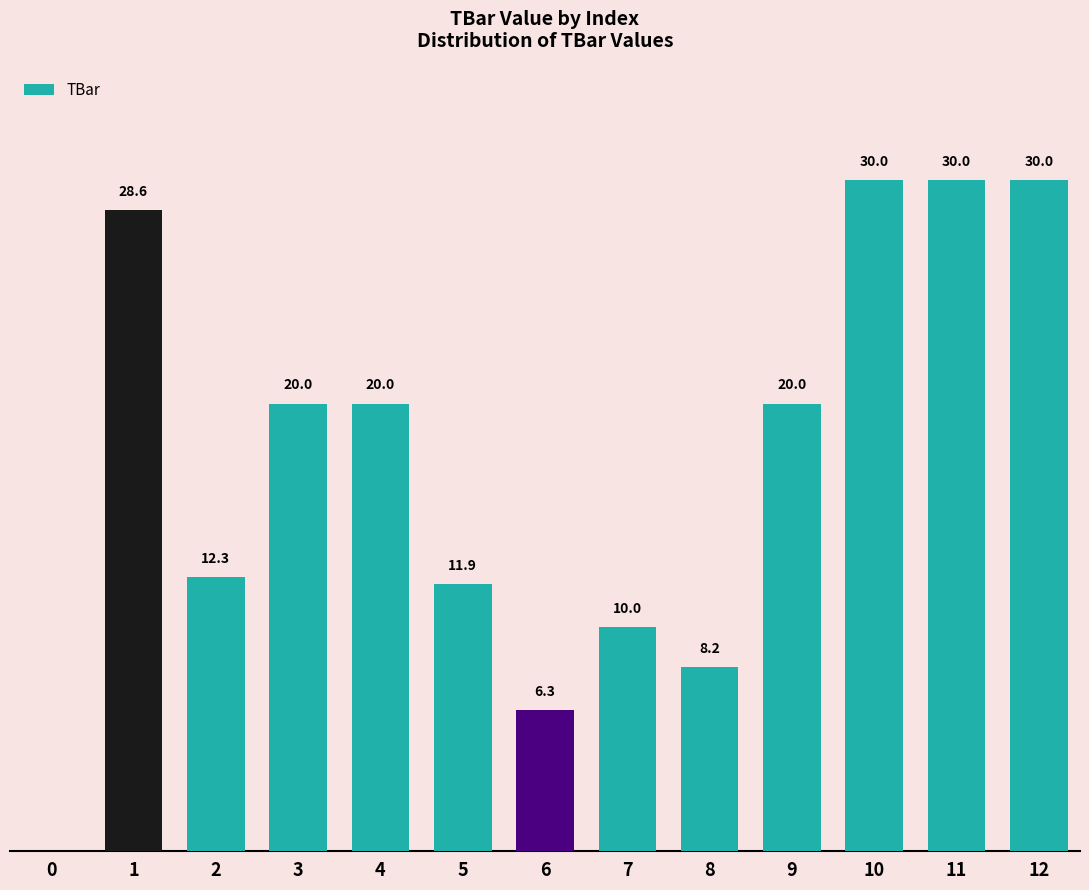

What is the value of the 6th bar from the left?

11.9